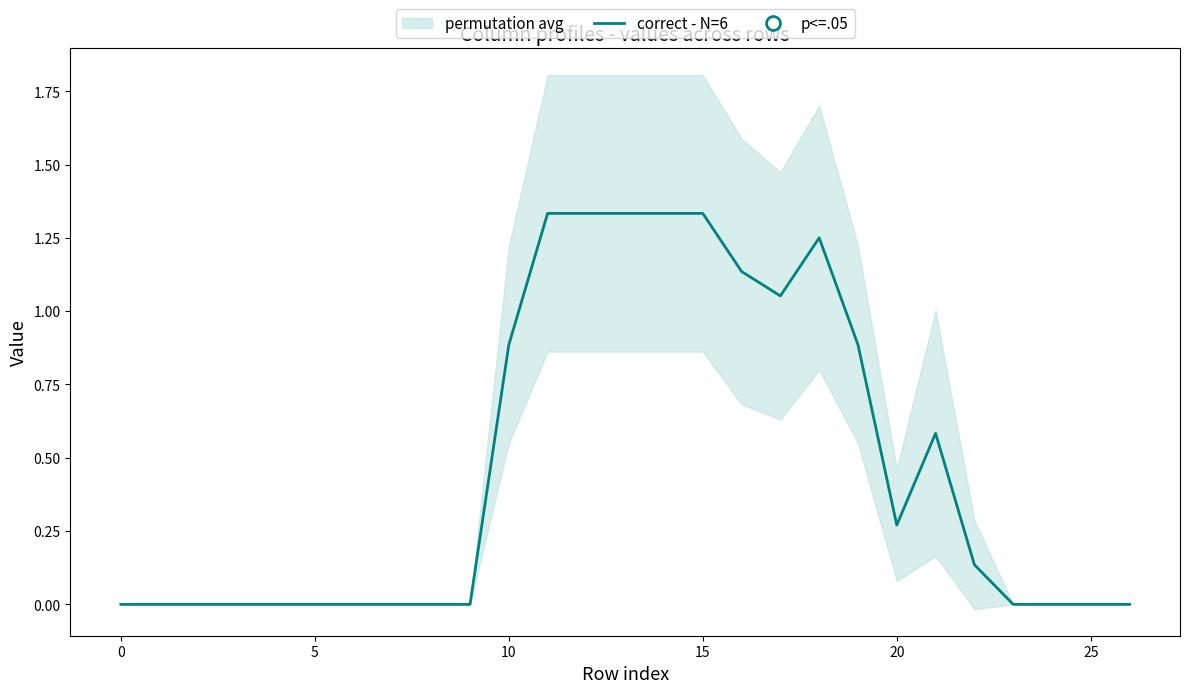

How many values are above zero?

13